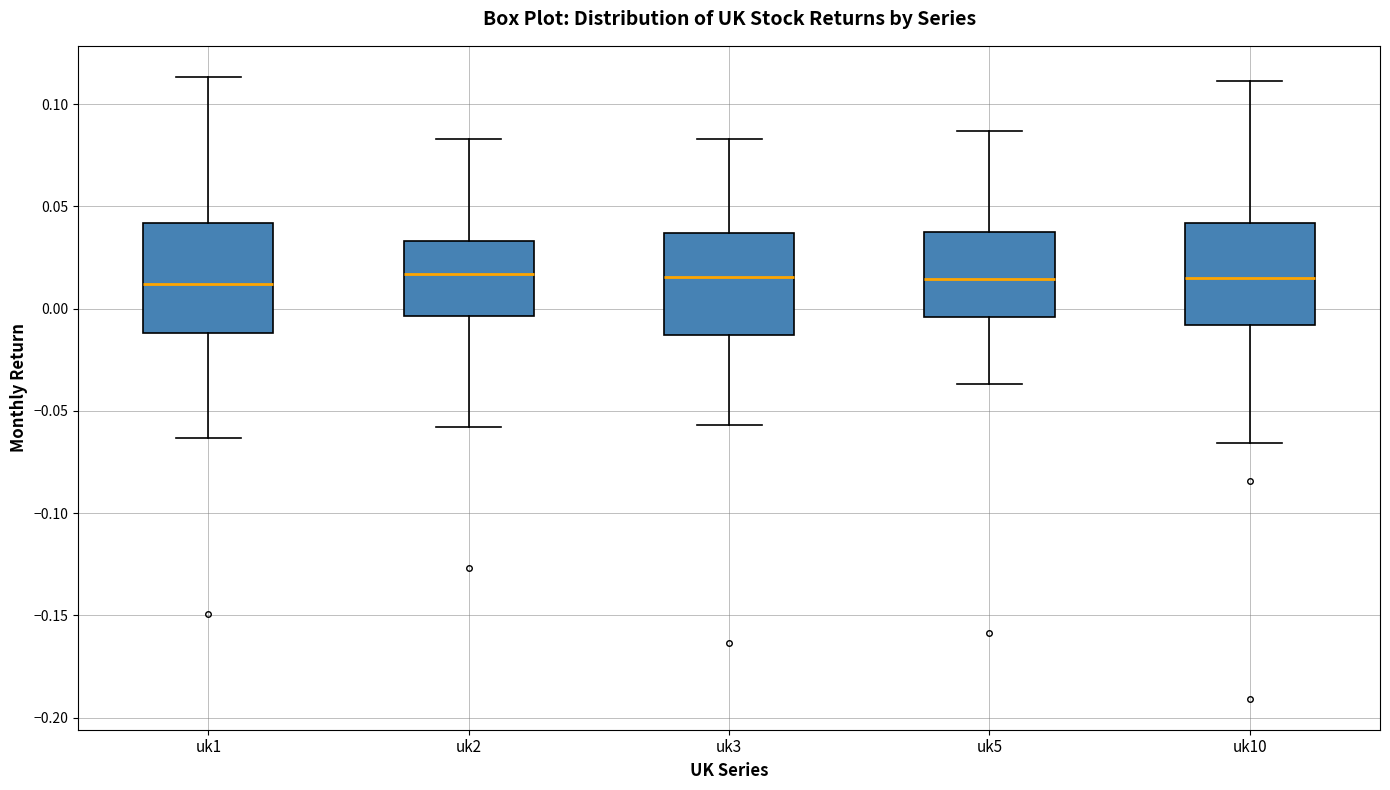

Reading left to right, transcribe this box plot: for each box, give where its median line is, the range the box spans, and where its two whiskers end, as read against the y-axis. The values are not printed on the chart, so give them approximately, as read against the axis.

uk1: median 0.010, box -0.010 to 0.040, whiskers -0.065 to 0.115
uk2: median 0.015, box -0.005 to 0.035, whiskers -0.060 to 0.085
uk3: median 0.015, box -0.015 to 0.035, whiskers -0.055 to 0.085
uk5: median 0.015, box -0.005 to 0.040, whiskers -0.035 to 0.085
uk10: median 0.015, box -0.010 to 0.040, whiskers -0.065 to 0.110